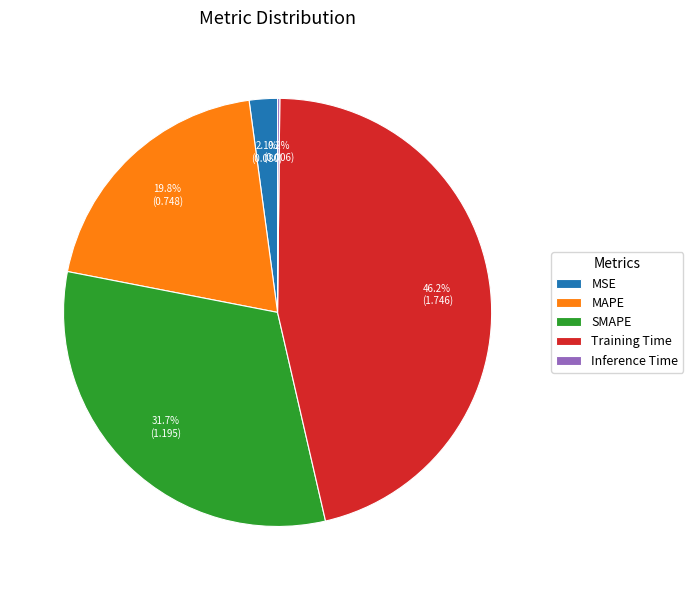

Does any single category account for the majority?

No